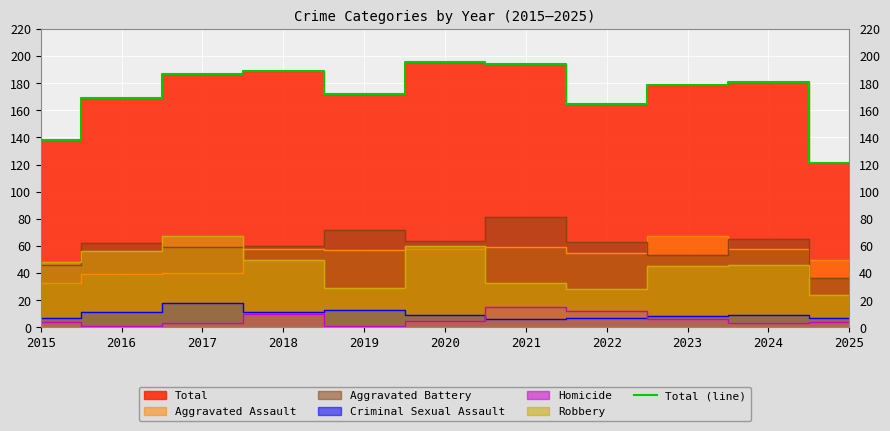

Reading left to right, transcribe all the data shown in this chart.

2015=138	2016=169	2017=187	2018=189	2019=172	2020=196	2021=194	2022=165	2023=179	2024=181	2025=121